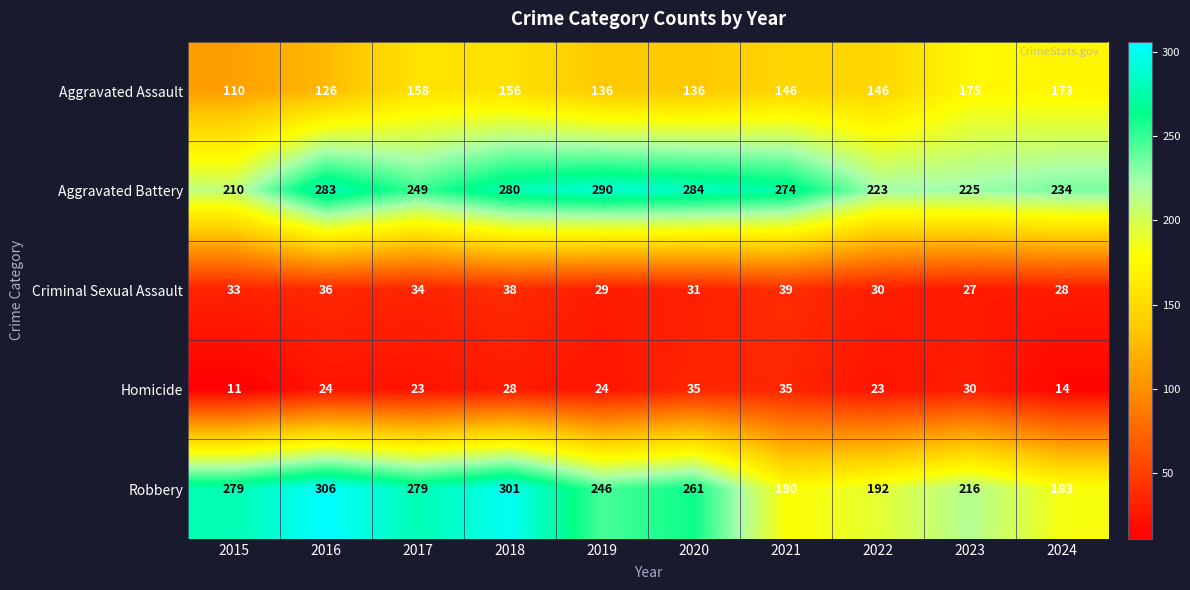

What value does the Criminal Sexual Assault series have at 2017, to the nearest 5?

35